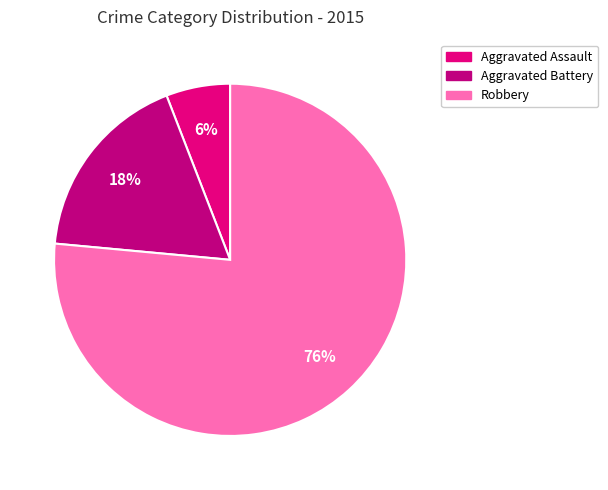

Count the number of slices in the pie.

3